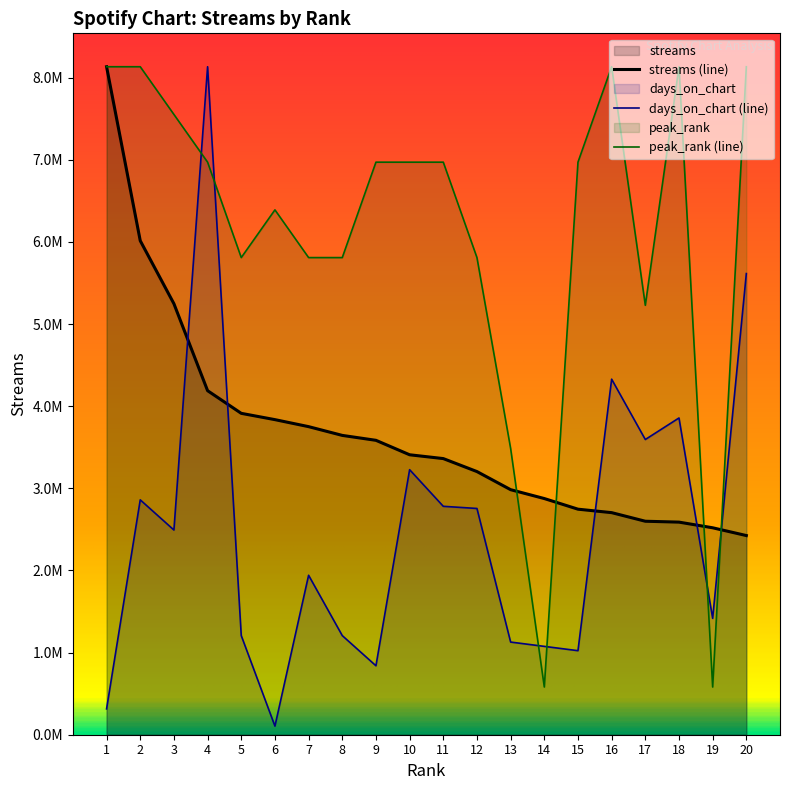

True or false: peak_rank has a value of 6971953.7 at 11.

True